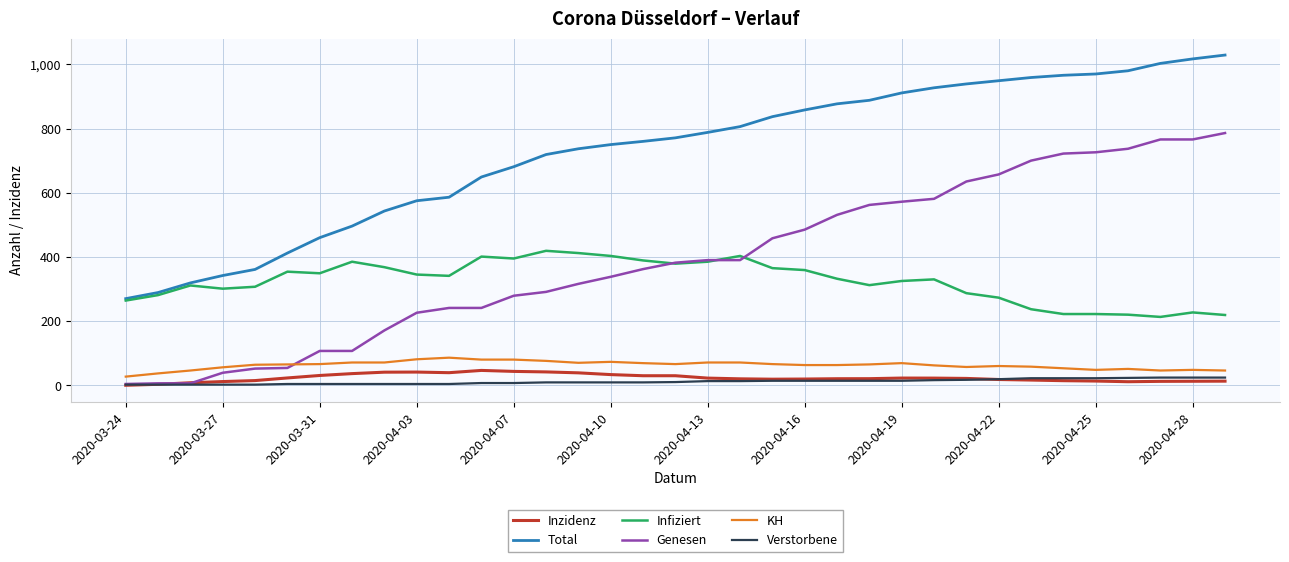

Which series has the widest spread of values?

Genesen